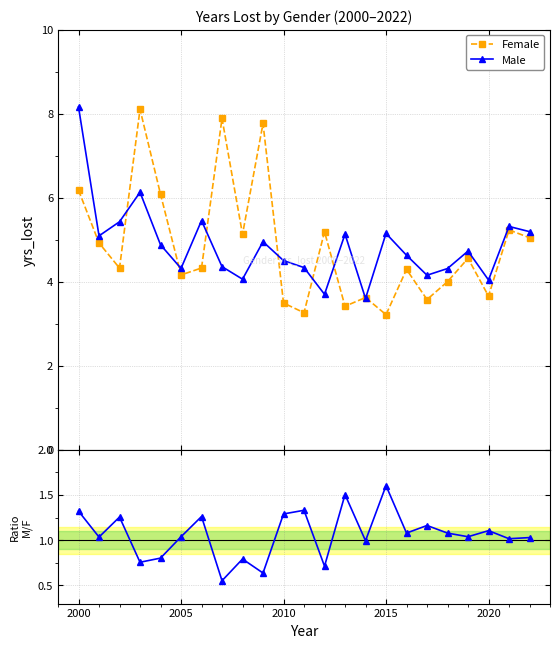

In Male, how many points are higher than both neighbors (excluding endpoints)?

7